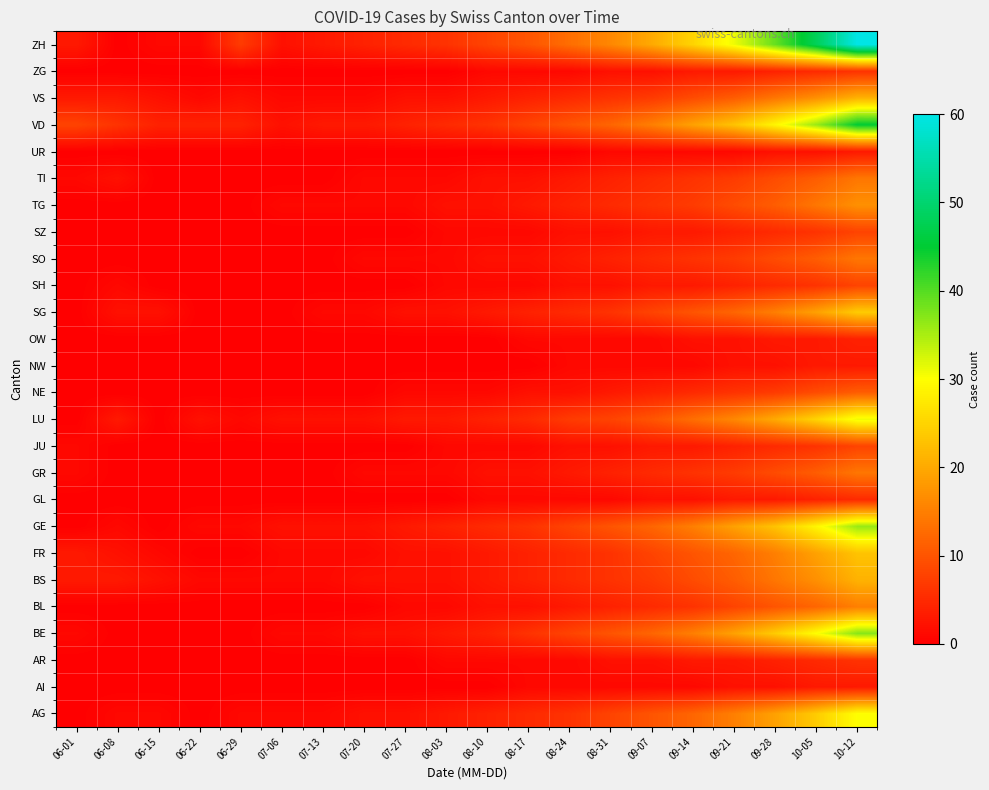

Reading left to right, transcribe all the data shown in this chart.

AG: 06-01=0	06-08=1	06-15=1	06-22=0	06-29=1	07-06=1	07-13=1	07-20=2	07-27=2	08-03=3	08-10=4	08-17=5	08-24=6	08-31=8	09-07=10	09-14=12	09-21=15	09-28=19	10-05=24	10-12=30
AI: 06-01=0	06-08=0	06-15=0	06-22=0	06-29=0	07-06=0	07-13=0	07-20=0	07-27=0	08-03=0	08-10=0	08-17=1	08-24=1	08-31=1	09-07=1	09-14=1	09-21=2	09-28=2	10-05=3	10-12=3
AR: 06-01=0	06-08=0	06-15=0	06-22=0	06-29=0	07-06=0	07-13=0	07-20=0	07-27=0	08-03=1	08-10=1	08-17=1	08-24=1	08-31=2	09-07=2	09-14=3	09-21=3	09-28=4	10-05=5	10-12=6
BE: 06-01=1	06-08=0	06-15=0	06-22=0	06-29=0	07-06=1	07-13=1	07-20=2	07-27=2	08-03=3	08-10=4	08-17=6	08-24=8	08-31=10	09-07=12	09-14=15	09-21=19	09-28=24	10-05=30	10-12=37
BL: 06-01=0	06-08=0	06-15=0	06-22=0	06-29=0	07-06=0	07-13=0	07-20=0	07-27=1	08-03=1	08-10=2	08-17=2	08-24=3	08-31=4	09-07=5	09-14=6	09-21=8	09-28=10	10-05=12	10-12=15
BS: 06-01=3	06-08=3	06-15=2	06-22=1	06-29=1	07-06=1	07-13=1	07-20=2	07-27=2	08-03=2	08-10=3	08-17=4	08-24=5	08-31=6	09-07=7	09-14=9	09-21=11	09-28=14	10-05=17	10-12=21
FR: 06-01=3	06-08=2	06-15=1	06-22=0	06-29=0	07-06=1	07-13=1	07-20=1	07-27=2	08-03=2	08-10=3	08-17=4	08-24=5	08-31=6	09-07=8	09-14=10	09-21=12	09-28=15	10-05=19	10-12=23
GE: 06-01=0	06-08=1	06-15=0	06-22=1	06-29=1	07-06=2	07-13=2	07-20=2	07-27=3	08-03=4	08-10=5	08-17=6	08-24=8	08-31=10	09-07=12	09-14=15	09-21=19	09-28=23	10-05=29	10-12=36
GL: 06-01=0	06-08=0	06-15=0	06-22=0	06-29=0	07-06=0	07-13=0	07-20=0	07-27=0	08-03=0	08-10=1	08-17=1	08-24=1	08-31=1	09-07=2	09-14=2	09-21=3	09-28=3	10-05=4	10-12=5
GR: 06-01=1	06-08=0	06-15=0	06-22=0	06-29=0	07-06=0	07-13=0	07-20=1	07-27=1	08-03=1	08-10=2	08-17=2	08-24=3	08-31=4	09-07=5	09-14=6	09-21=7	09-28=9	10-05=11	10-12=14
JU: 06-01=1	06-08=0	06-15=0	06-22=0	06-29=0	07-06=0	07-13=0	07-20=0	07-27=0	08-03=1	08-10=1	08-17=1	08-24=2	08-31=2	09-07=3	09-14=3	09-21=4	09-28=5	10-05=6	10-12=8
LU: 06-01=0	06-08=3	06-15=0	06-22=2	06-29=1	07-06=2	07-13=2	07-20=2	07-27=3	08-03=3	08-10=4	08-17=5	08-24=7	08-31=8	09-07=10	09-14=13	09-21=16	09-28=20	10-05=25	10-12=31
NE: 06-01=0	06-08=0	06-15=0	06-22=0	06-29=0	07-06=0	07-13=0	07-20=0	07-27=1	08-03=1	08-10=1	08-17=2	08-24=2	08-31=3	09-07=4	09-14=5	09-21=6	09-28=7	10-05=9	10-12=11
NW: 06-01=0	06-08=0	06-15=0	06-22=0	06-29=0	07-06=0	07-13=0	07-20=0	07-27=0	08-03=0	08-10=0	08-17=0	08-24=1	08-31=1	09-07=1	09-14=1	09-21=2	09-28=2	10-05=3	10-12=3
OW: 06-01=0	06-08=0	06-15=0	06-22=0	06-29=0	07-06=0	07-13=0	07-20=0	07-27=0	08-03=0	08-10=0	08-17=1	08-24=1	08-31=1	09-07=1	09-14=2	09-21=2	09-28=3	10-05=3	10-12=4
SG: 06-01=0	06-08=2	06-15=2	06-22=0	06-29=0	07-06=0	07-13=1	07-20=1	07-27=2	08-03=2	08-10=3	08-17=4	08-24=5	08-31=6	09-07=8	09-14=10	09-21=12	09-28=15	10-05=19	10-12=24
SH: 06-01=0	06-08=1	06-15=0	06-22=0	06-29=0	07-06=0	07-13=0	07-20=0	07-27=0	08-03=1	08-10=1	08-17=1	08-24=2	08-31=2	09-07=3	09-14=3	09-21=4	09-28=5	10-05=6	10-12=8
SO: 06-01=0	06-08=0	06-15=0	06-22=0	06-29=0	07-06=0	07-13=0	07-20=1	07-27=1	08-03=1	08-10=2	08-17=2	08-24=3	08-31=4	09-07=5	09-14=6	09-21=7	09-28=9	10-05=11	10-12=14
SZ: 06-01=0	06-08=0	06-15=0	06-22=0	06-29=0	07-06=0	07-13=0	07-20=0	07-27=0	08-03=1	08-10=1	08-17=1	08-24=2	08-31=2	09-07=3	09-14=3	09-21=4	09-28=5	10-05=6	10-12=8
TG: 06-01=0	06-08=0	06-15=0	06-22=0	06-29=0	07-06=1	07-13=1	07-20=1	07-27=1	08-03=2	08-10=2	08-17=3	08-24=4	08-31=5	09-07=6	09-14=7	09-21=9	09-28=11	10-05=14	10-12=17
TI: 06-01=1	06-08=2	06-15=0	06-22=0	06-29=0	07-06=0	07-13=0	07-20=1	07-27=1	08-03=1	08-10=2	08-17=2	08-24=3	08-31=4	09-07=5	09-14=6	09-21=7	09-28=9	10-05=11	10-12=14
UR: 06-01=0	06-08=0	06-15=0	06-22=0	06-29=0	07-06=0	07-13=0	07-20=0	07-27=0	08-03=0	08-10=0	08-17=0	08-24=0	08-31=1	09-07=1	09-14=1	09-21=1	09-28=2	10-05=2	10-12=3
VD: 06-01=8	06-08=6	06-15=4	06-22=4	06-29=4	07-06=2	07-13=3	07-20=3	07-27=4	08-03=5	08-10=6	08-17=8	08-24=10	08-31=12	09-07=15	09-14=19	09-21=23	09-28=29	10-05=36	10-12=45
VS: 06-01=3	06-08=3	06-15=2	06-22=1	06-29=2	07-06=1	07-13=1	07-20=1	07-27=2	08-03=2	08-10=3	08-17=4	08-24=5	08-31=6	09-07=7	09-14=9	09-21=11	09-28=14	10-05=17	10-12=21
ZG: 06-01=0	06-08=0	06-15=0	06-22=0	06-29=0	07-06=0	07-13=0	07-20=0	07-27=0	08-03=0	08-10=1	08-17=1	08-24=1	08-31=2	09-07=2	09-14=3	09-21=3	09-28=4	10-05=5	10-12=6
ZH: 06-01=3	06-08=0	06-15=1	06-22=1	06-29=7	07-06=2	07-13=3	07-20=4	07-27=5	08-03=6	08-10=8	08-17=10	08-24=13	08-31=16	09-07=20	09-14=25	09-21=31	09-28=39	10-05=48	10-12=60